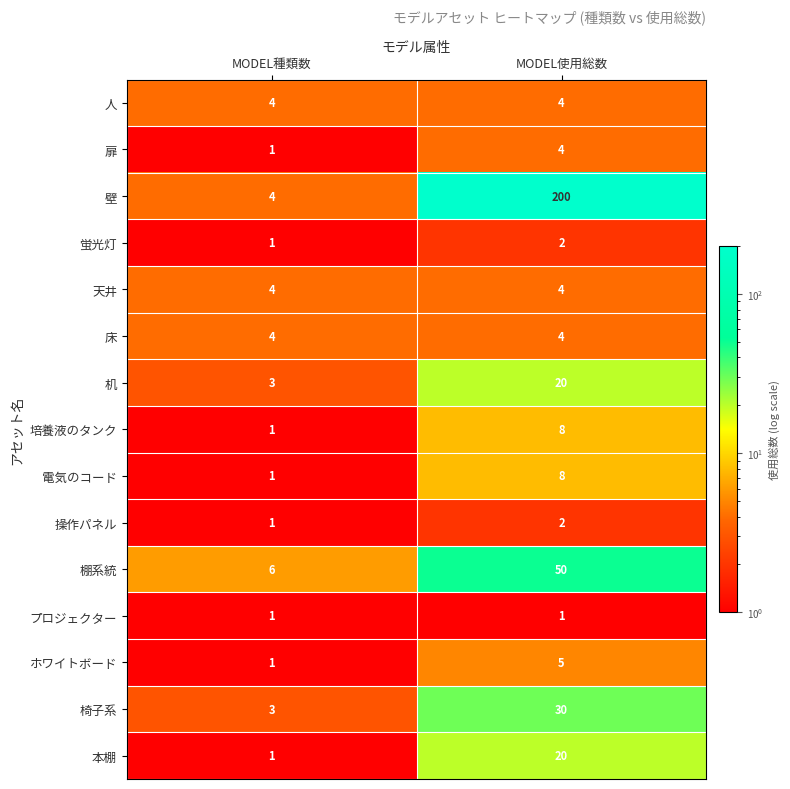

Read the 棚系統 value at MODEL種類数.

6